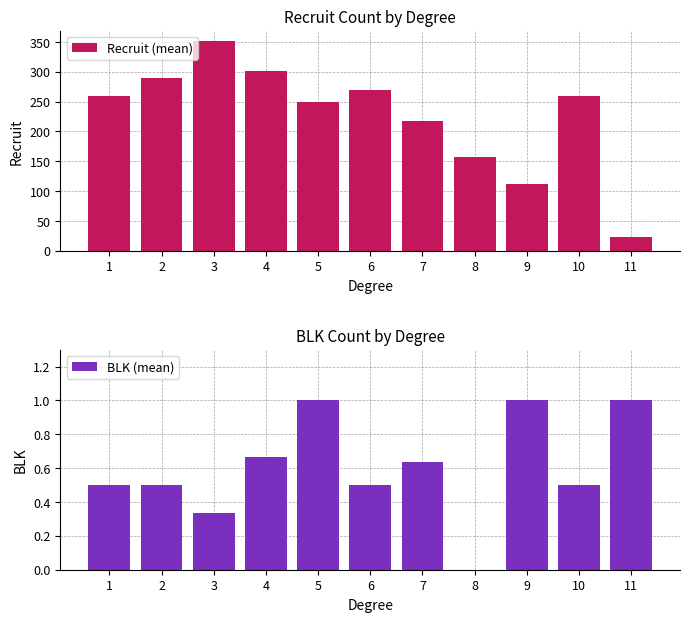

Is it true that Recruit (mean) equals 442.9 at 10?

False